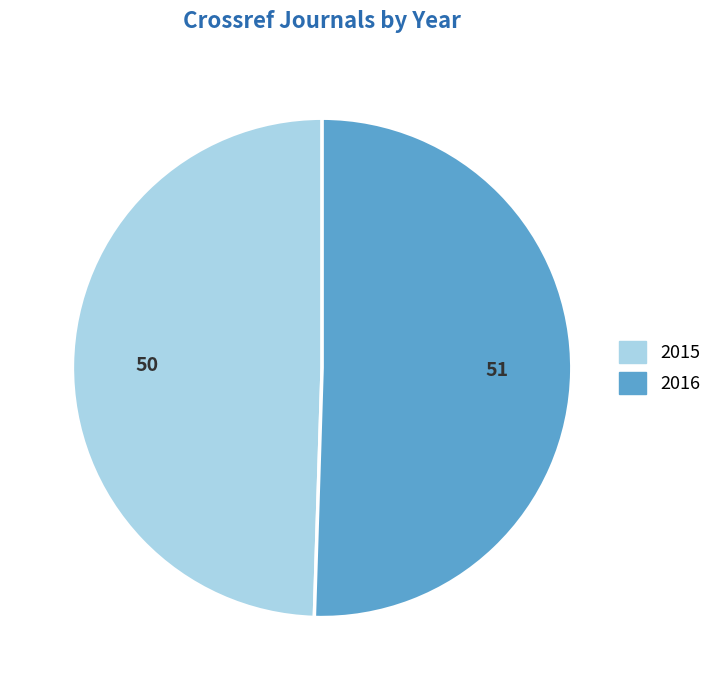

What is the largest slice in the pie chart?

2016